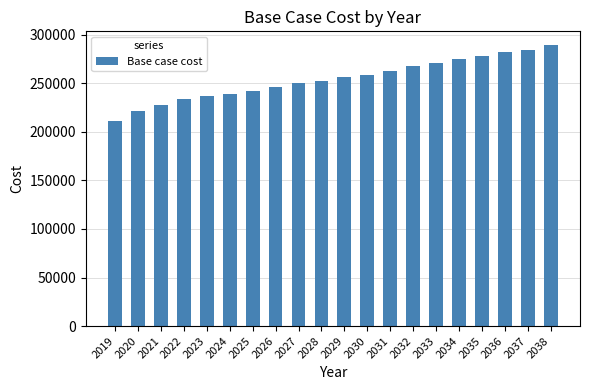

What value does the data have at 2035?

277857.4